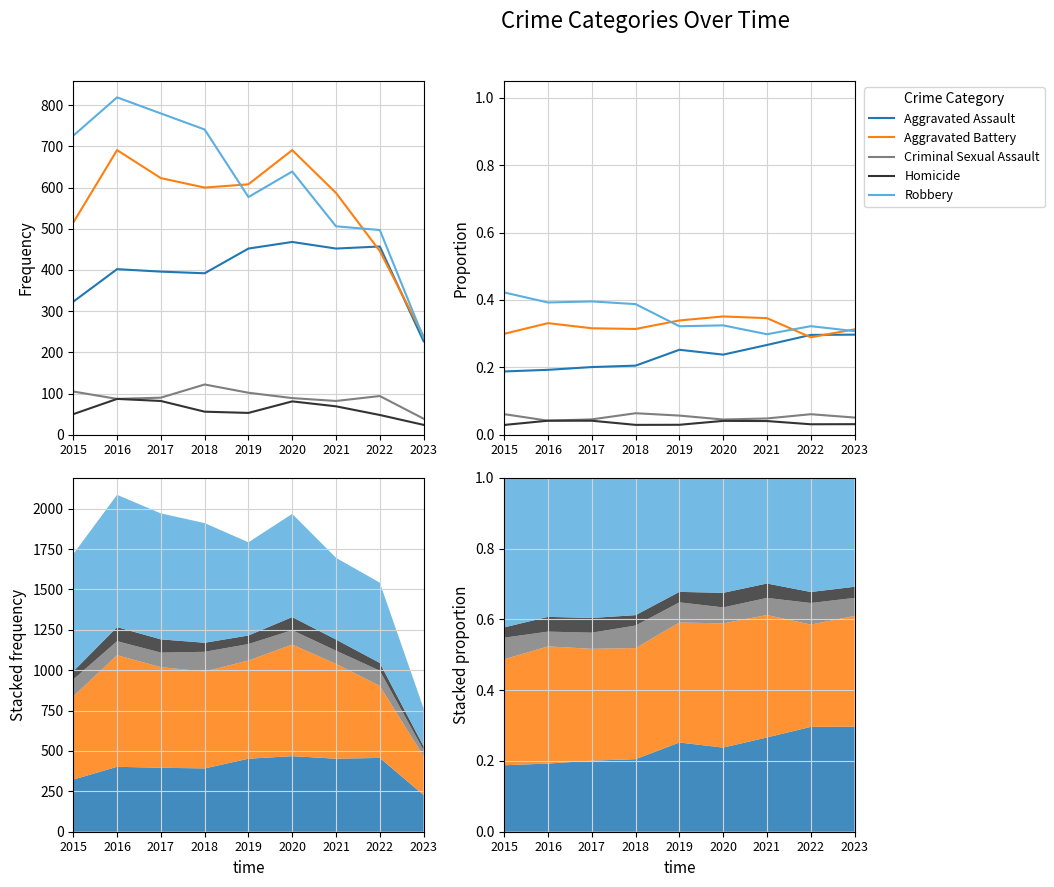

Reading left to right, extract all data points from this chart.

Aggravated Assault: 0.2	0.2	0.2	0.2	0.3	0.2	0.3	0.3	0.3
Aggravated Battery: 0.3	0.3	0.3	0.3	0.3	0.4	0.3	0.3	0.3
Criminal Sexual Assault: 0.1	0.0	0.0	0.1	0.1	0.0	0.0	0.1	0.1
Homicide: 0.0	0.0	0.0	0.0	0.0	0.0	0.0	0.0	0.0
Robbery: 0.4	0.4	0.4	0.4	0.3	0.3	0.3	0.3	0.3